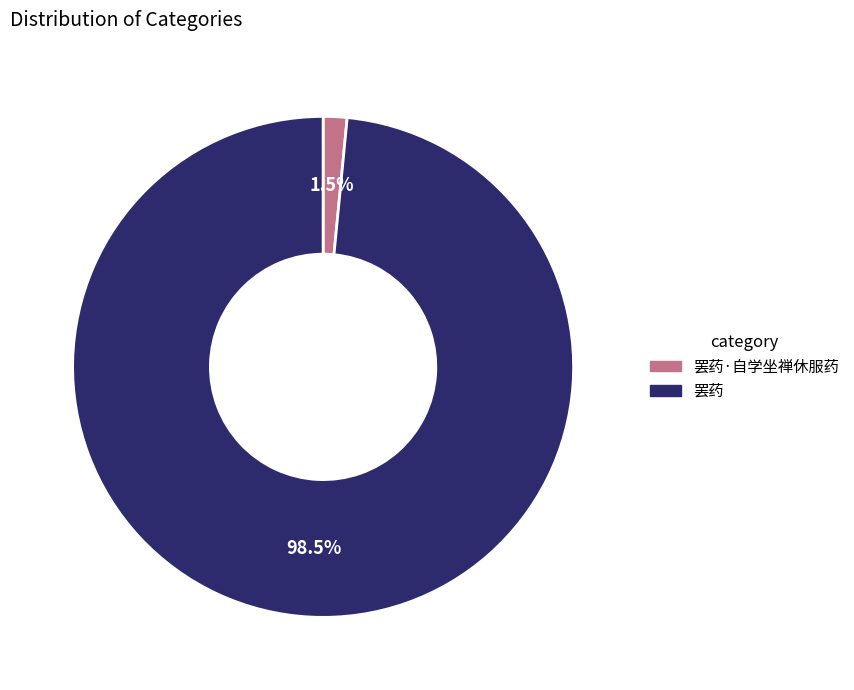

Rank the categories by value from highest to lowest.

罢药, 罢药·自学坐禅休服药